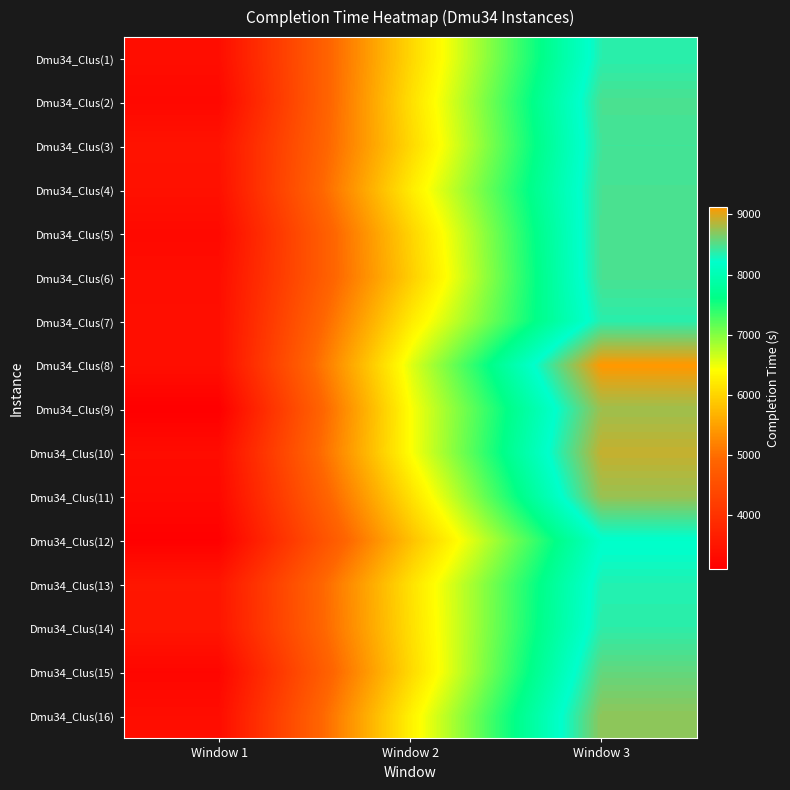

Reading right to left, list all the values displayed in this chart.

Dmu34_Clus(1): Window 3=8356	Window 2=6018	Window 1=3360
Dmu34_Clus(2): Window 3=8479	Window 2=6102	Window 1=3262
Dmu34_Clus(3): Window 3=8444	Window 2=6036	Window 1=3455
Dmu34_Clus(4): Window 3=8471	Window 2=6224	Window 1=3414
Dmu34_Clus(5): Window 3=8482	Window 2=5988	Window 1=3284
Dmu34_Clus(6): Window 3=8475	Window 2=5926	Window 1=3356
Dmu34_Clus(7): Window 3=8359	Window 2=6216	Window 1=3376
Dmu34_Clus(8): Window 3=9126	Window 2=6551	Window 1=3375
Dmu34_Clus(9): Window 3=8772	Window 2=6418	Window 1=3110
Dmu34_Clus(10): Window 3=8910	Window 2=6414	Window 1=3331
Dmu34_Clus(11): Window 3=8755	Window 2=6119	Window 1=3270
Dmu34_Clus(12): Window 3=8185	Window 2=5800	Window 1=3129
Dmu34_Clus(13): Window 3=8331	Window 2=6127	Window 1=3512
Dmu34_Clus(14): Window 3=8375	Window 2=6103	Window 1=3495
Dmu34_Clus(15): Window 3=8563	Window 2=6043	Window 1=3224
Dmu34_Clus(16): Window 3=8721	Window 2=6285	Window 1=3345